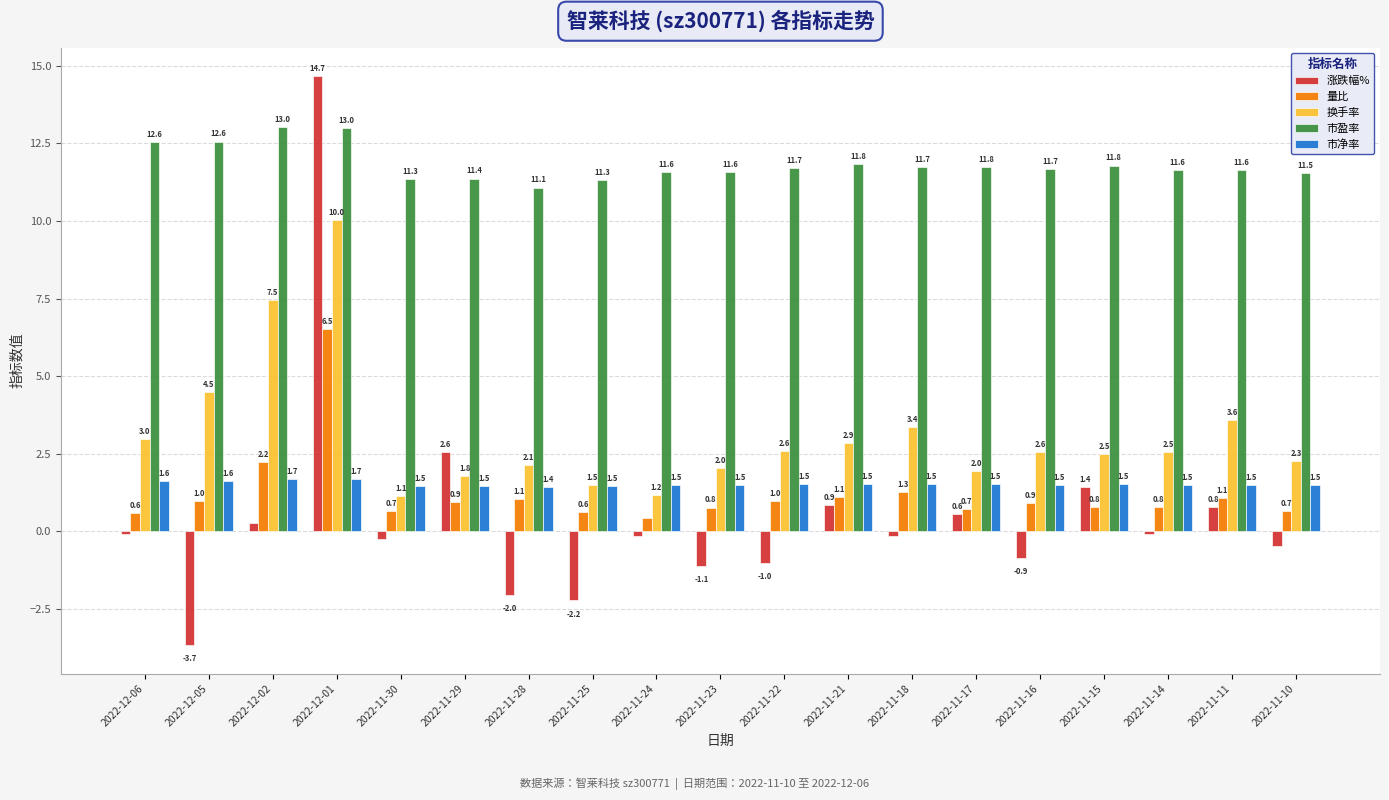

Which series has the widest spread of values?

涨跌幅%